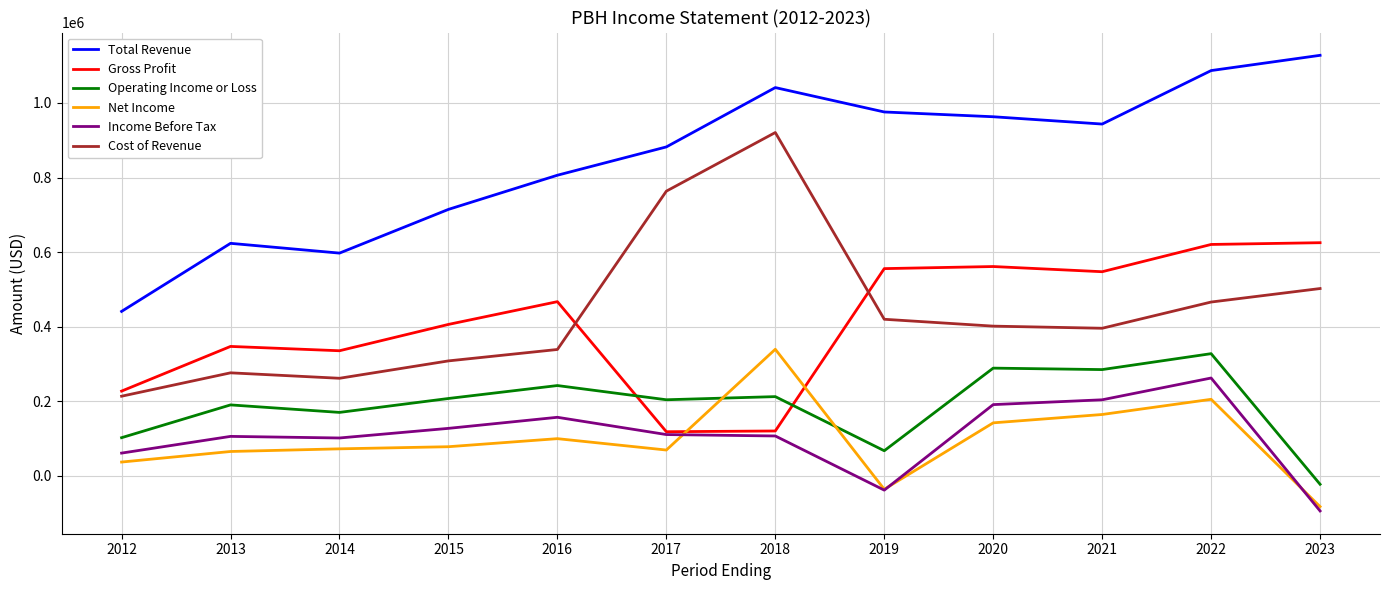

What is the maximum value for Income Before Tax?

262500